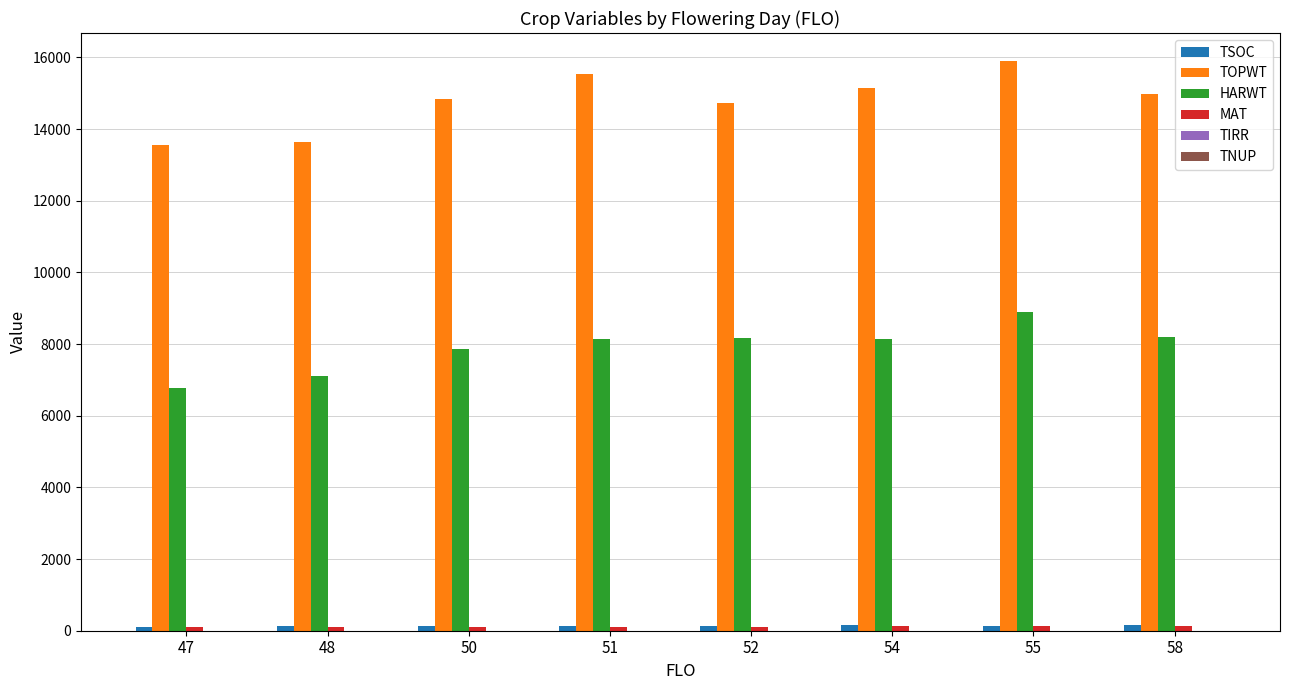

What is the difference between the maximum and minimum values in the HARWT series?

2131